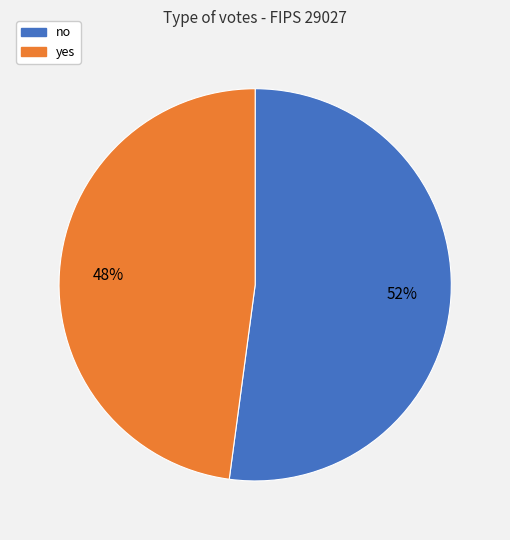

Combined, do no and yes account for over 50%?

Yes